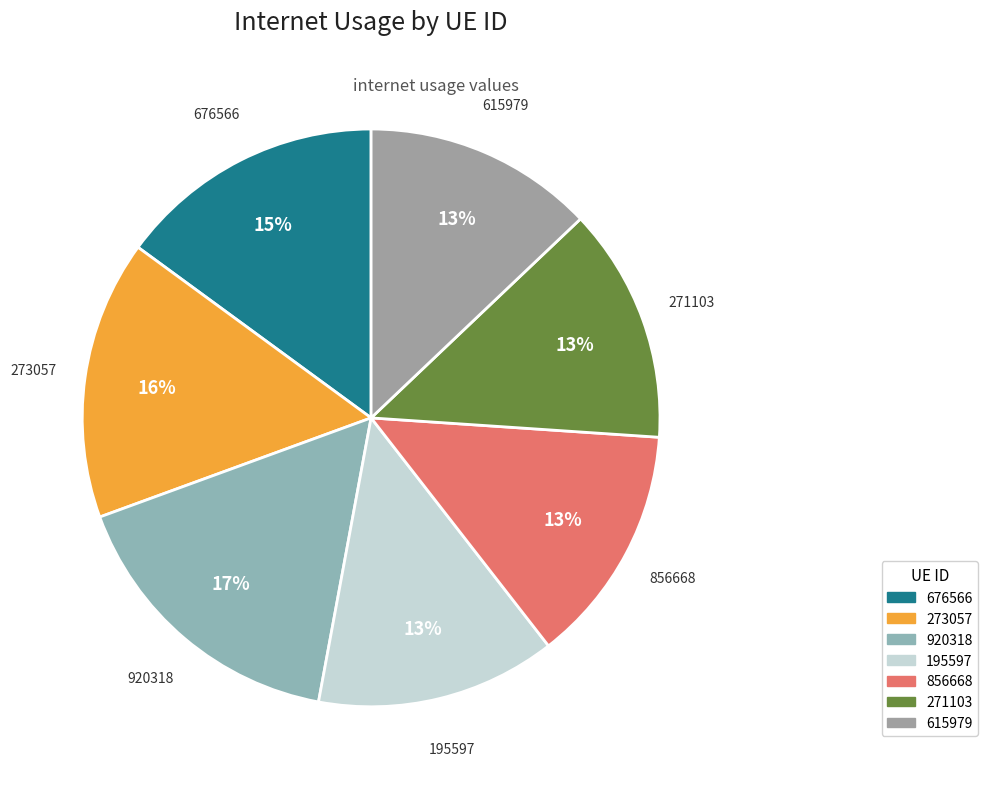

Do 676566 and 615979 together represent more than half of the pie?

No